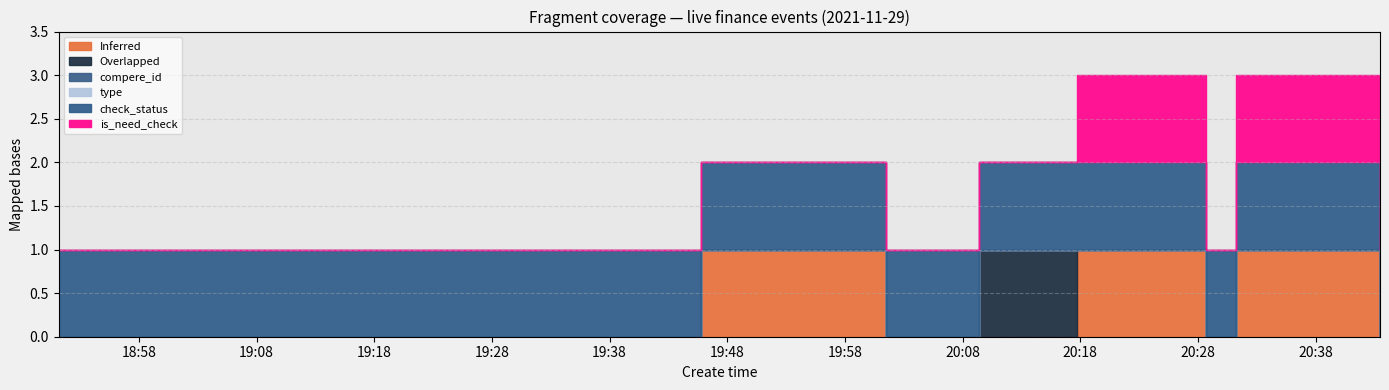

List the labels in order of Overlapped value, smallest first.

2021-11-29 18:51:11, 2021-11-29 18:58:07, 2021-11-29 19:45:45, 2021-11-29 20:01:31, 2021-11-29 20:17:42, 2021-11-29 20:28:39, 2021-11-29 20:31:13, 2021-11-29 20:43:28, 2021-11-29 20:09:24